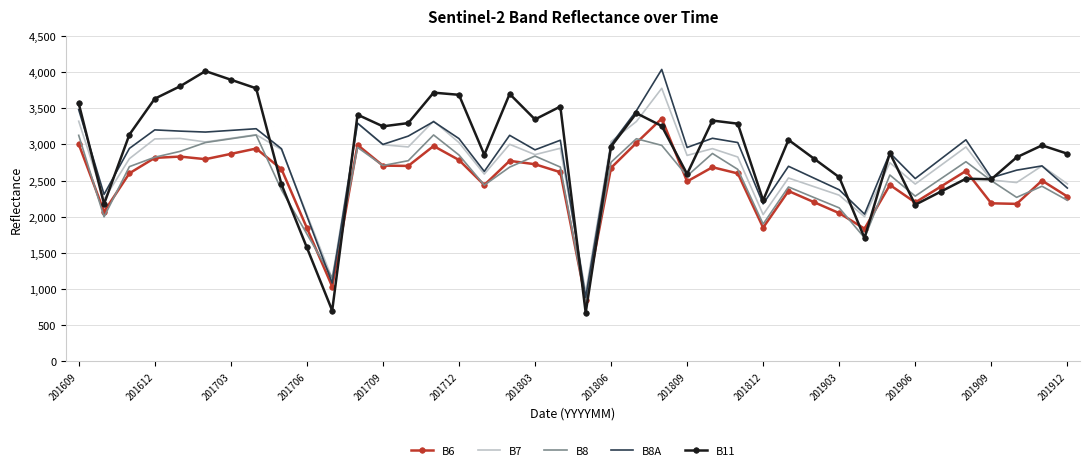

What is the greatest value displayed?

4037